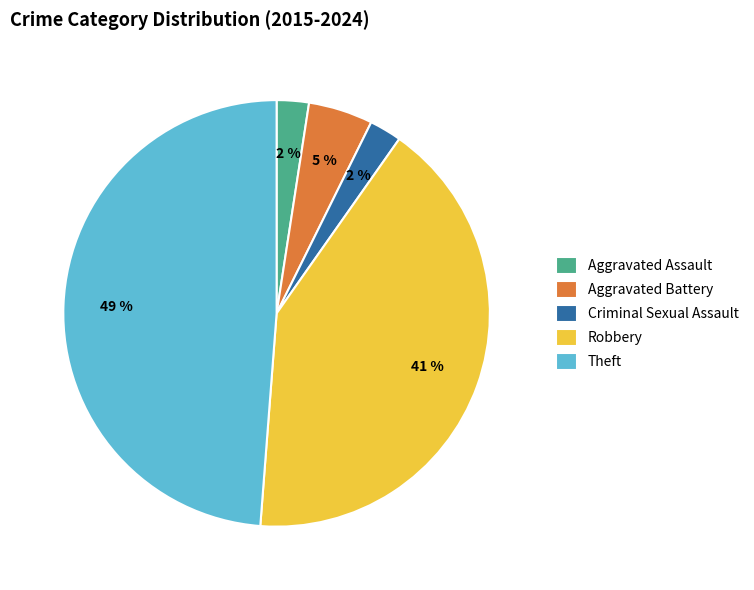

What percentage is the Theft slice, to the nearest percent?

49%